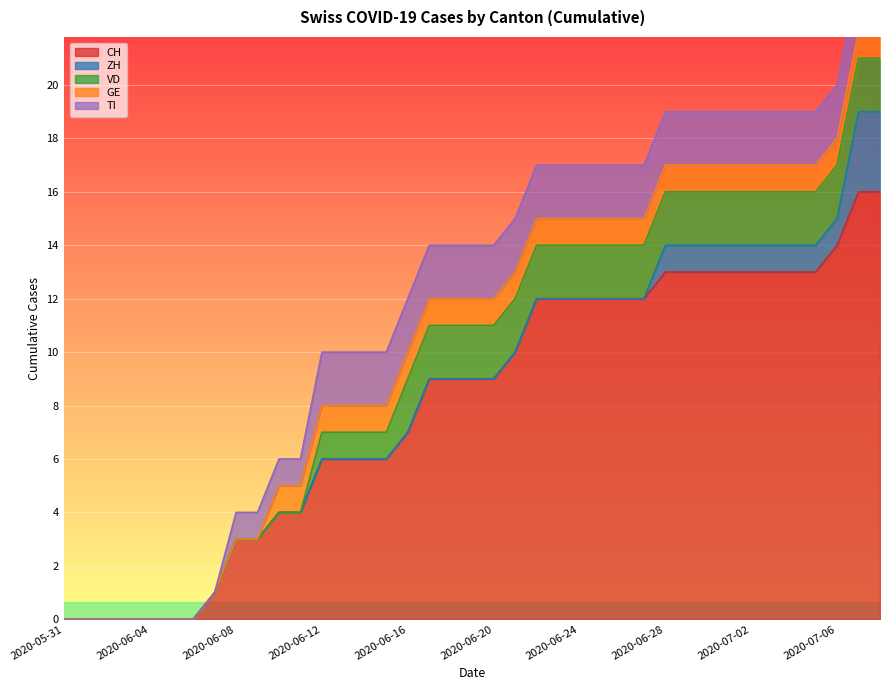

The value of GE at 2020-06-25 is 1. True or false?

True